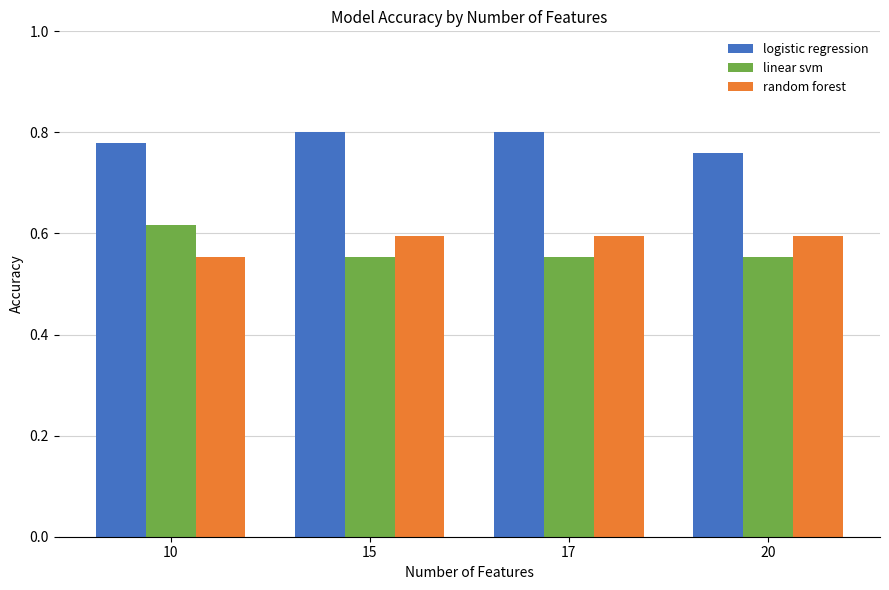

Count the random forest values in the range 0 to 1.

4